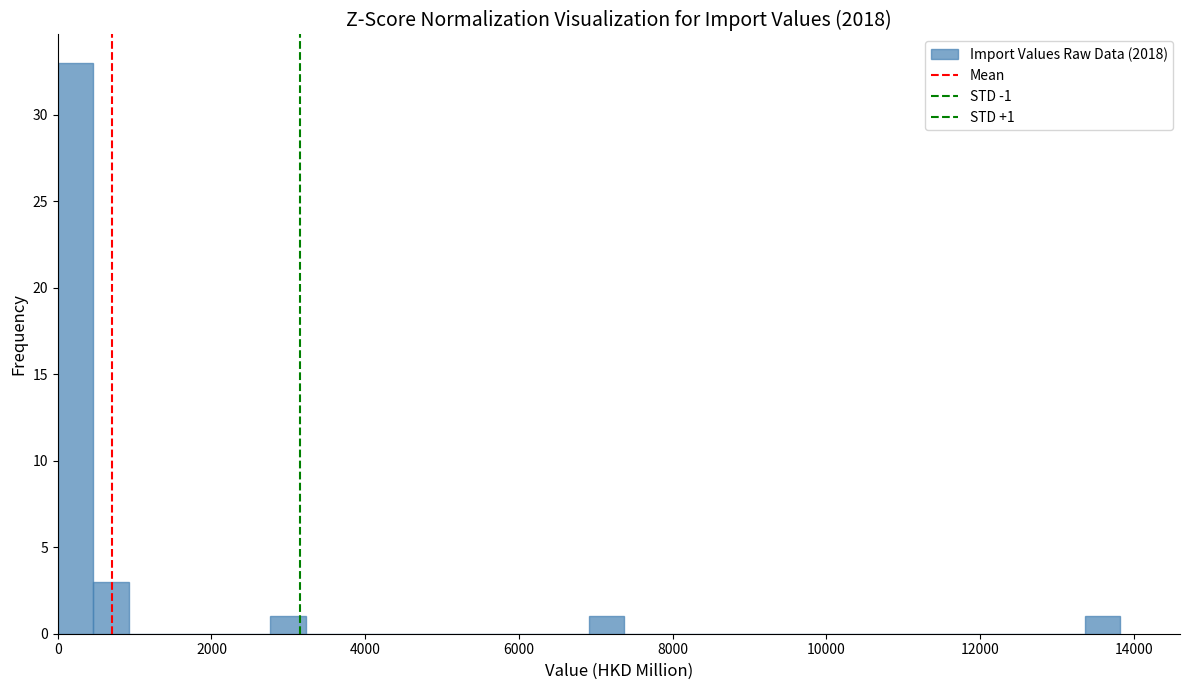

Read against the x-axis, roughly where is the centre of the tallest bar?

200